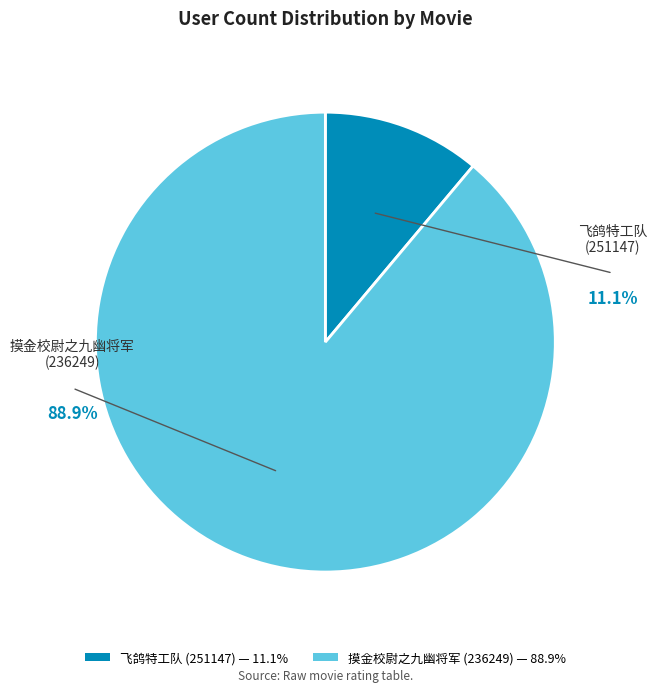

To the nearest percent, what percentage of the pie is 摸金校尉之九幽将军
(236249)?

89%